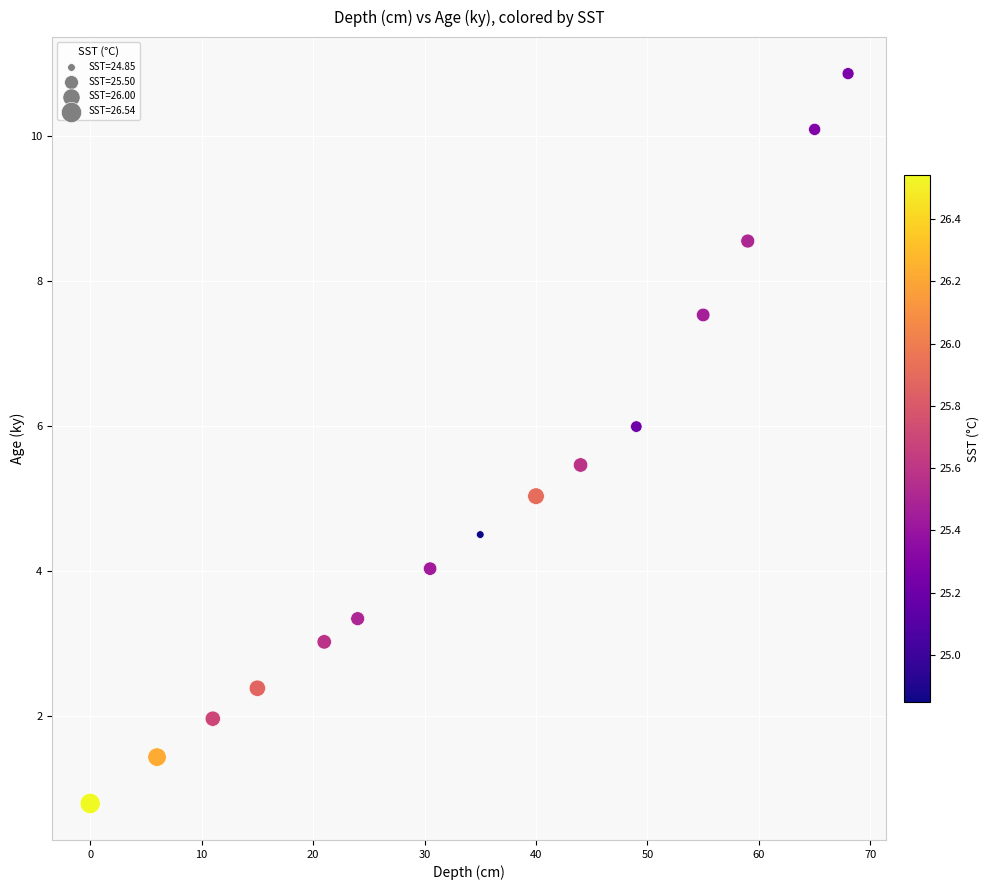

What is the range of Y values (max minus min)?

10.1